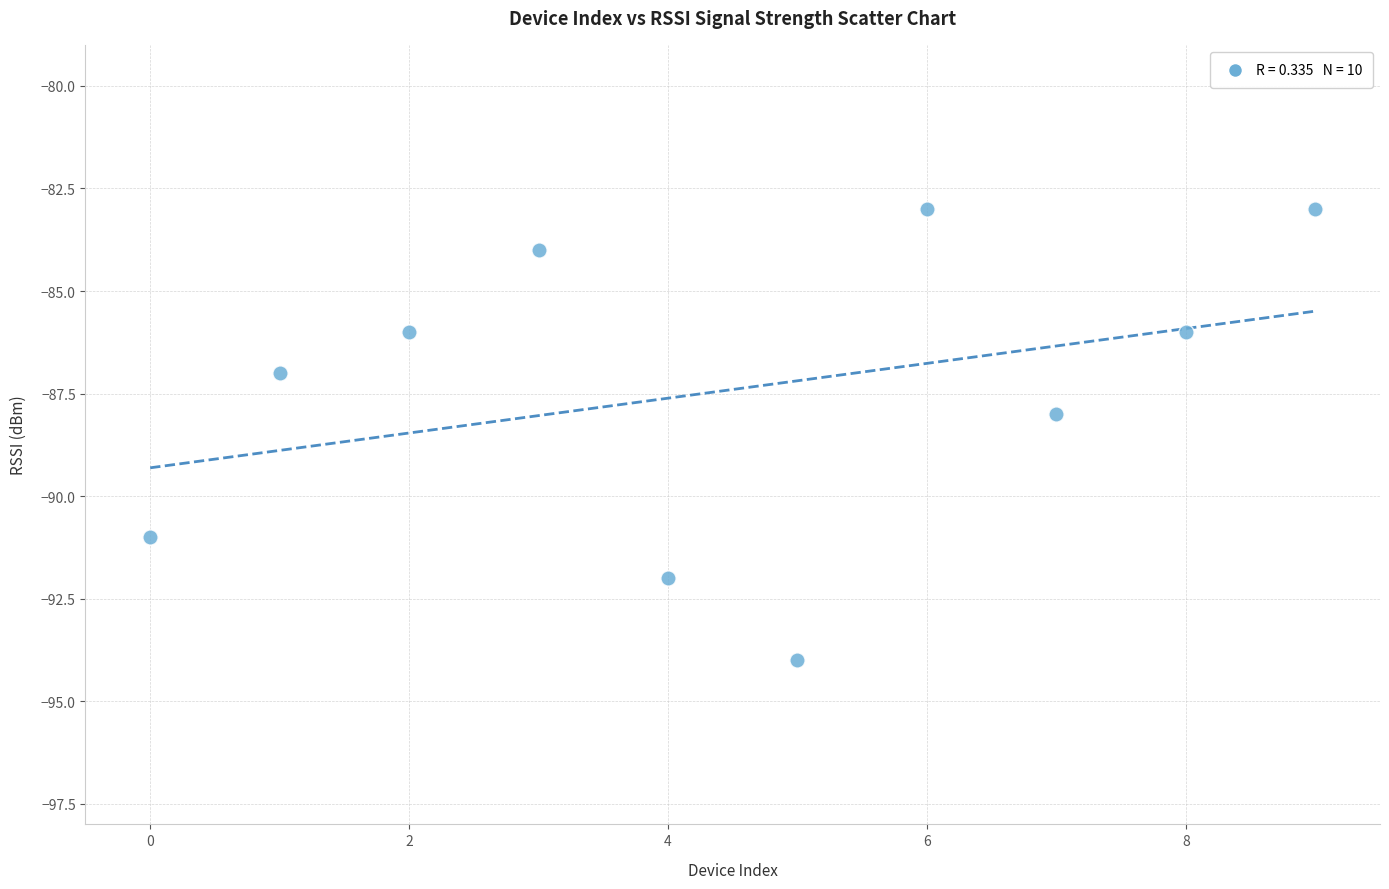

What is the range of Y values (max minus min)?

11